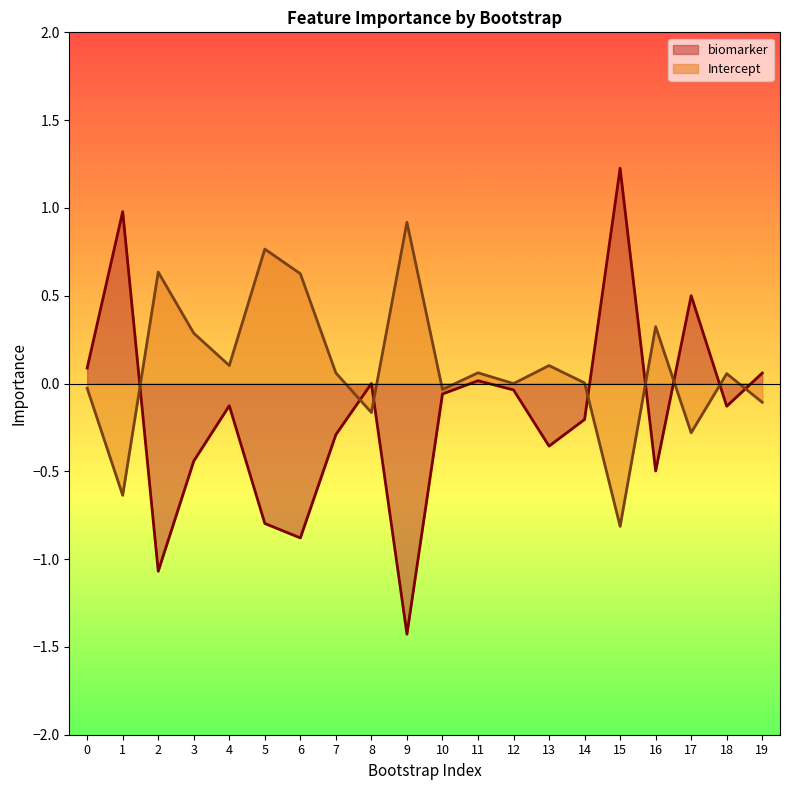

Between which two adjacent categories do Intercept and biomarker first intersect?

1 and 2